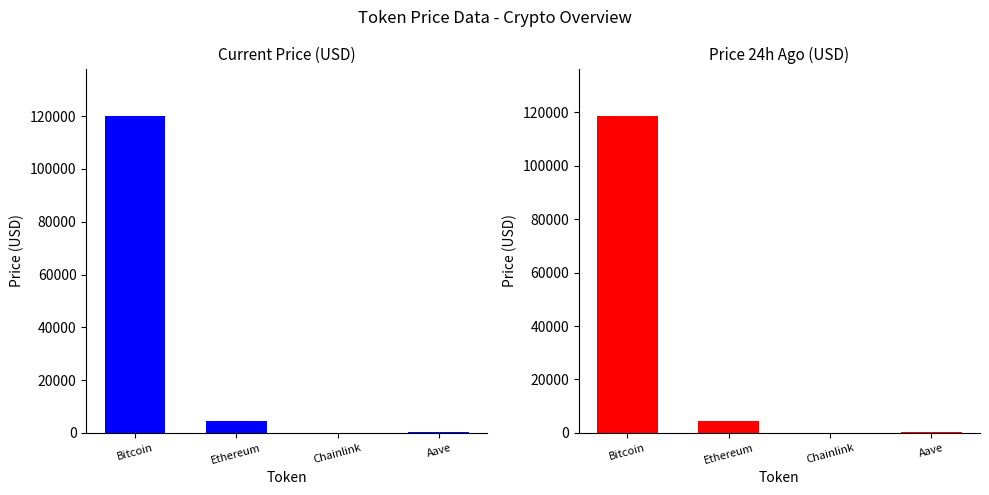

Which series has the largest total across all categories?

price